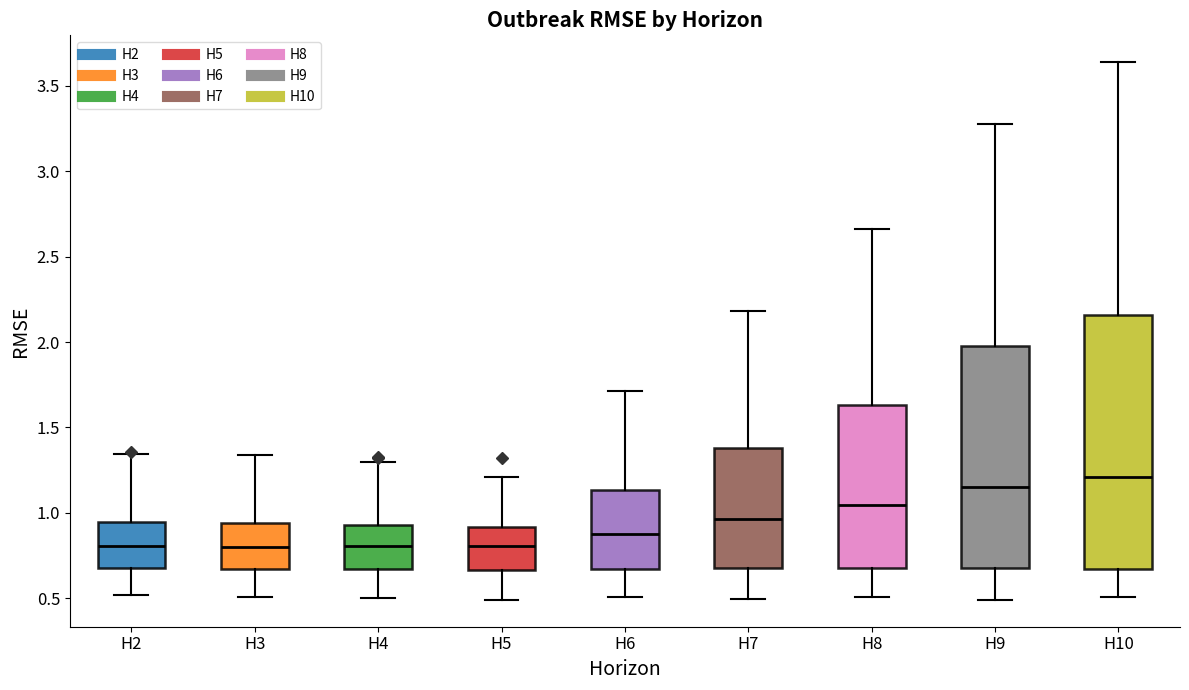

Which box is the tallest, from its lower edge to its upper edge?

H10